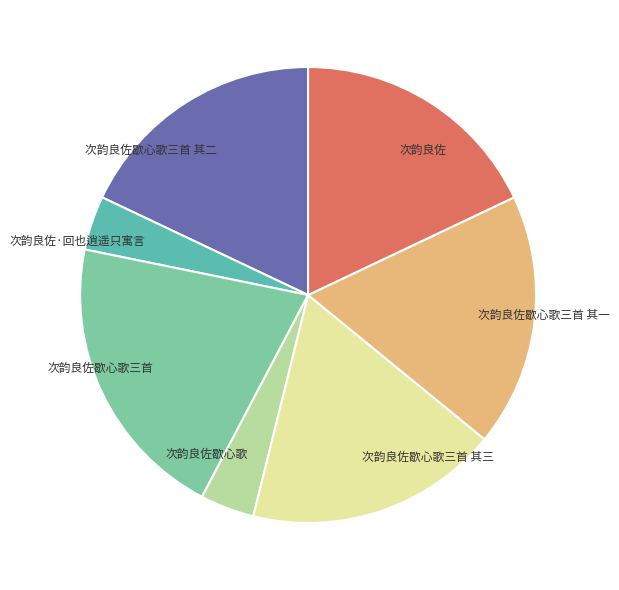

True or false: 次韵良佐 accounts for 5% of the total.

False